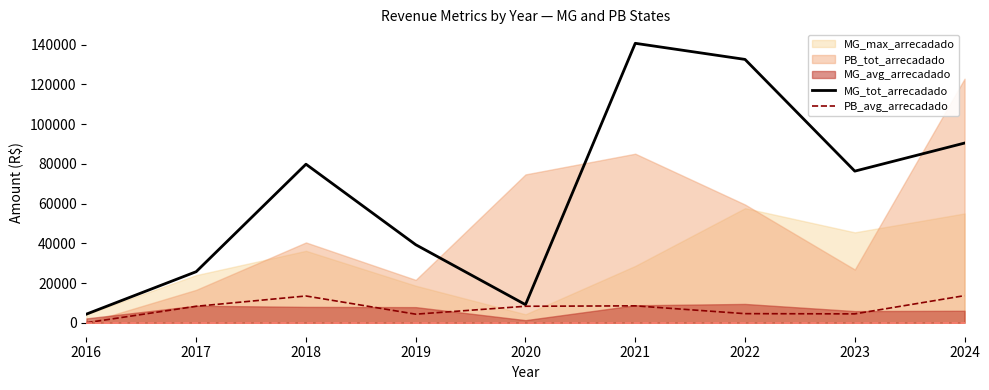

What is the difference between the maximum and minimum values in the MG_tot_arrecadado series?

136366.9